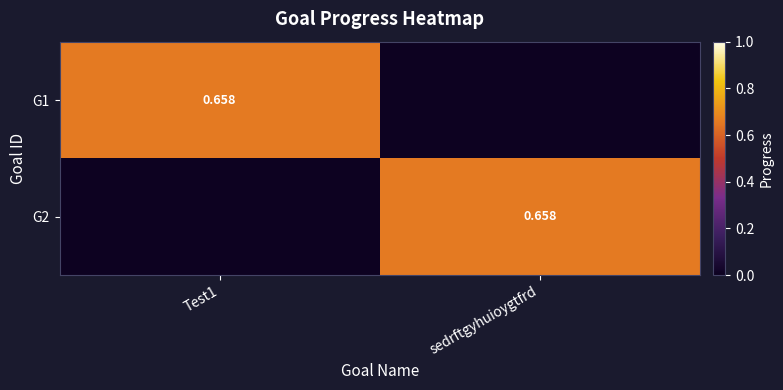

Rank the series by their maximum value, from highest to lowest.

G1, G2